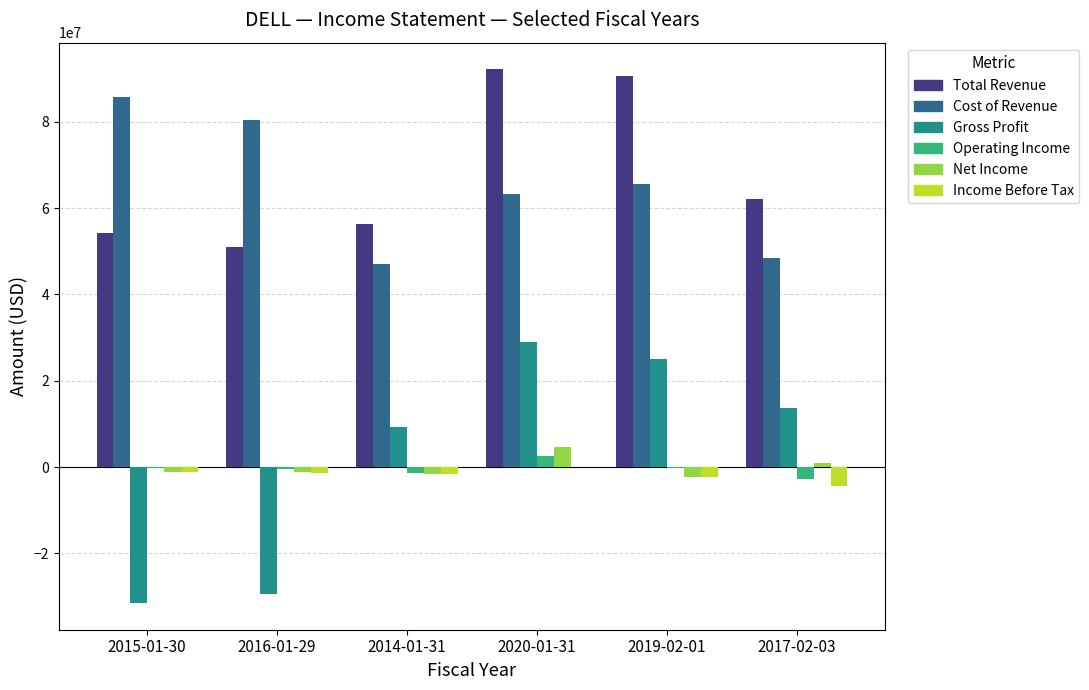

What is the highest value of the Net Income series?

4616000